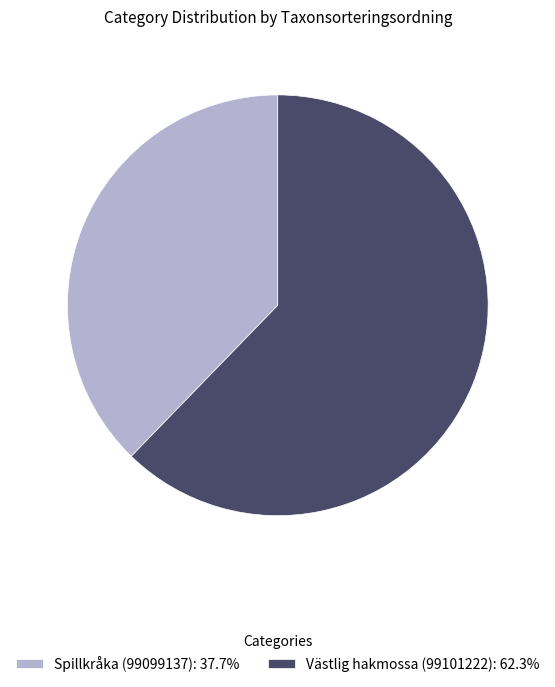

Do Spillkråka (99099137): 37.7% and Västlig hakmossa (99101222): 62.3% together represent more than half of the pie?

Yes